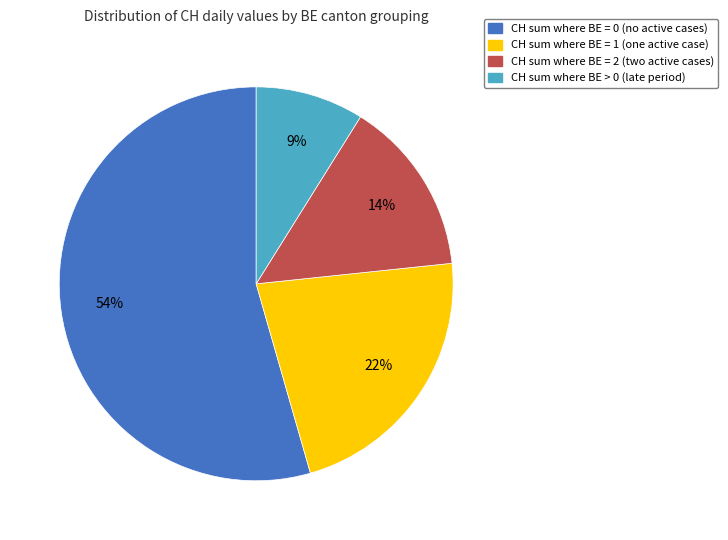

Is there a majority slice in this chart?

Yes